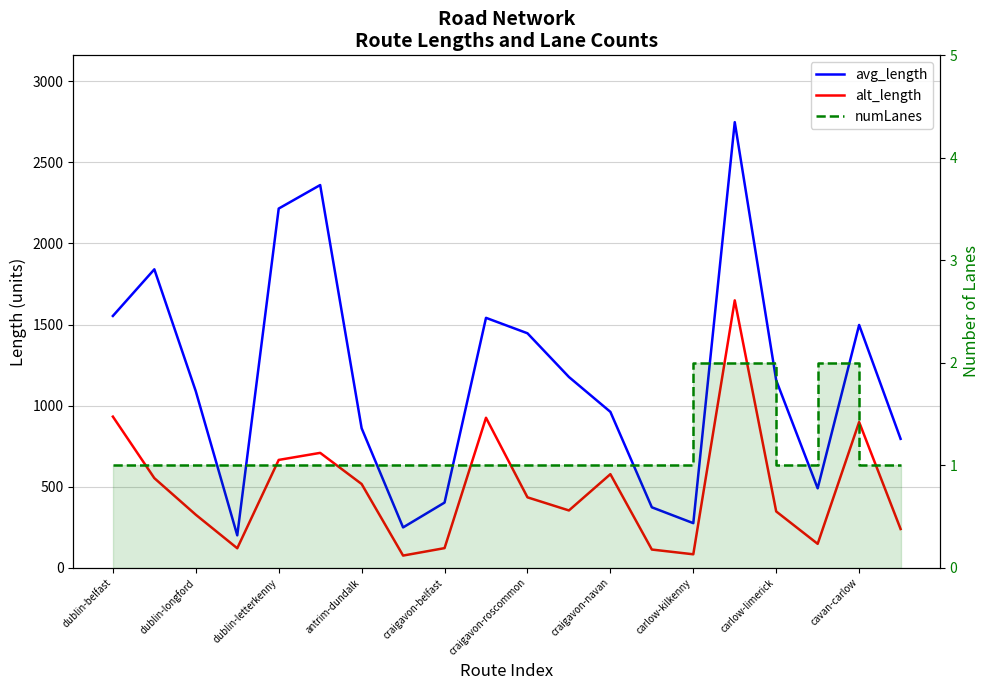

Rank the series by their maximum value, from lowest to highest.

numLanes, alt_length, avg_length